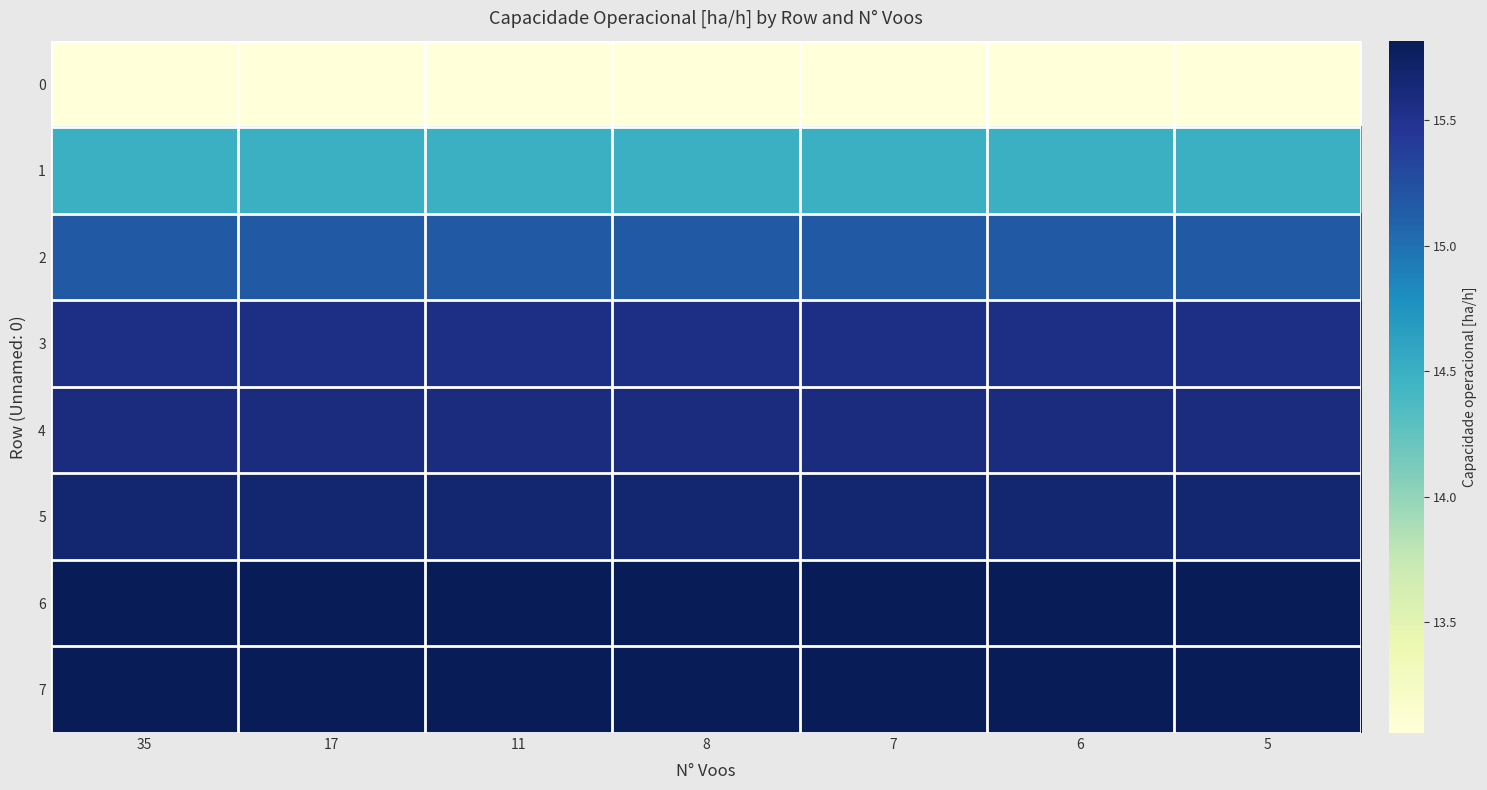

What is the minimum value shown in the chart?

13.1